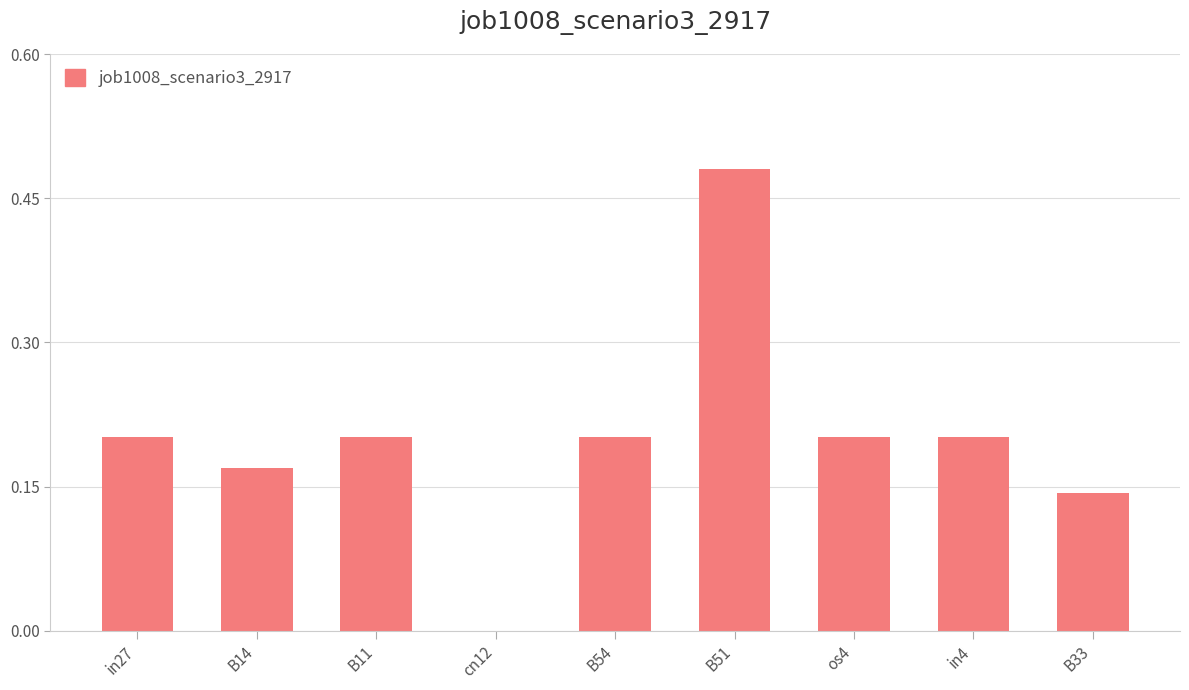

How many values are between 0 and 1?

9